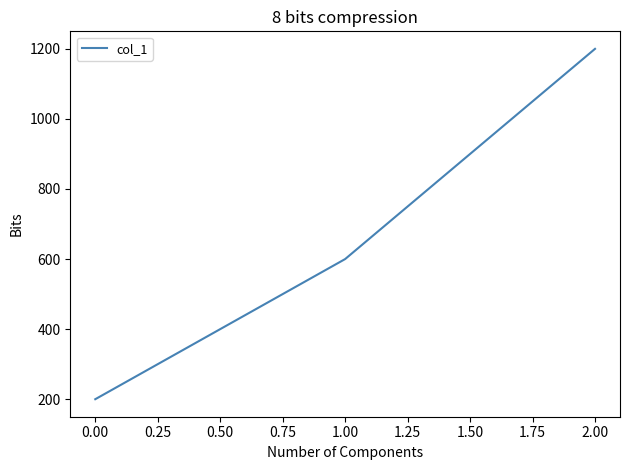

What is the average value?

667